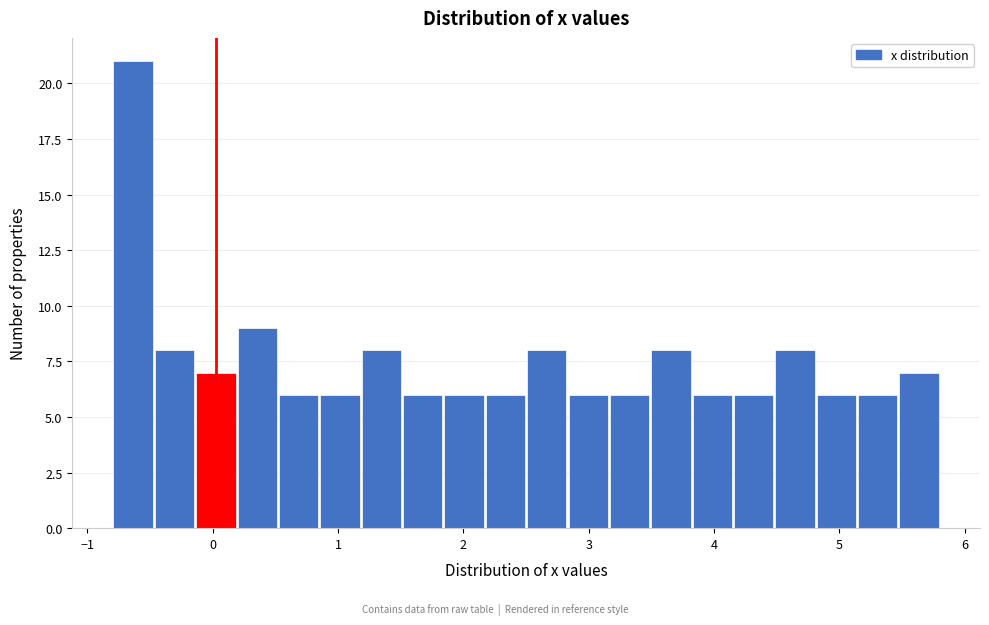

Around what value on the x-axis is the tallest bar? Give the approximate position of its centre, as read against the axis.

-0.6